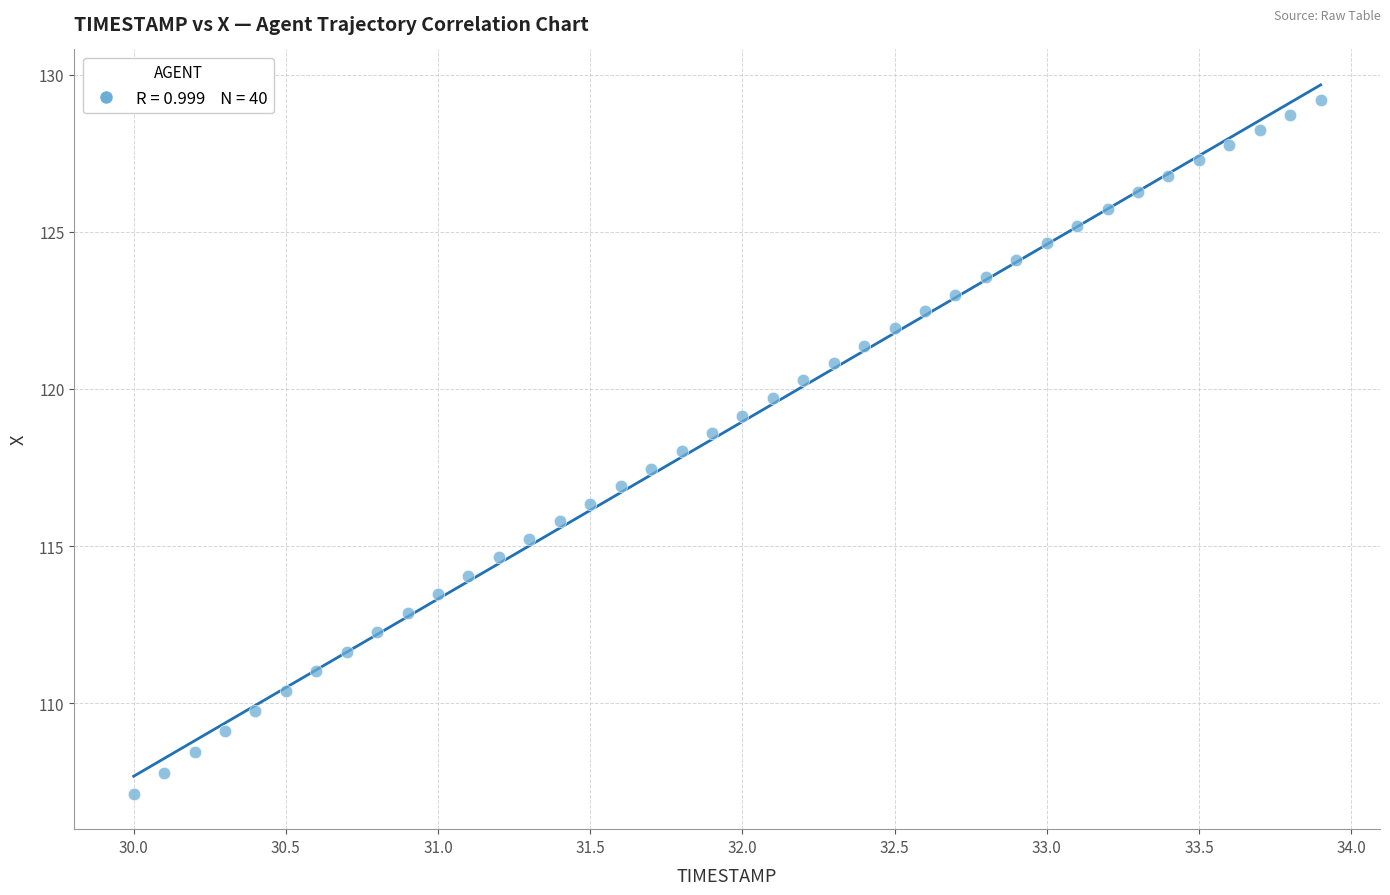

What is the range of X values (max minus min)?

3.9